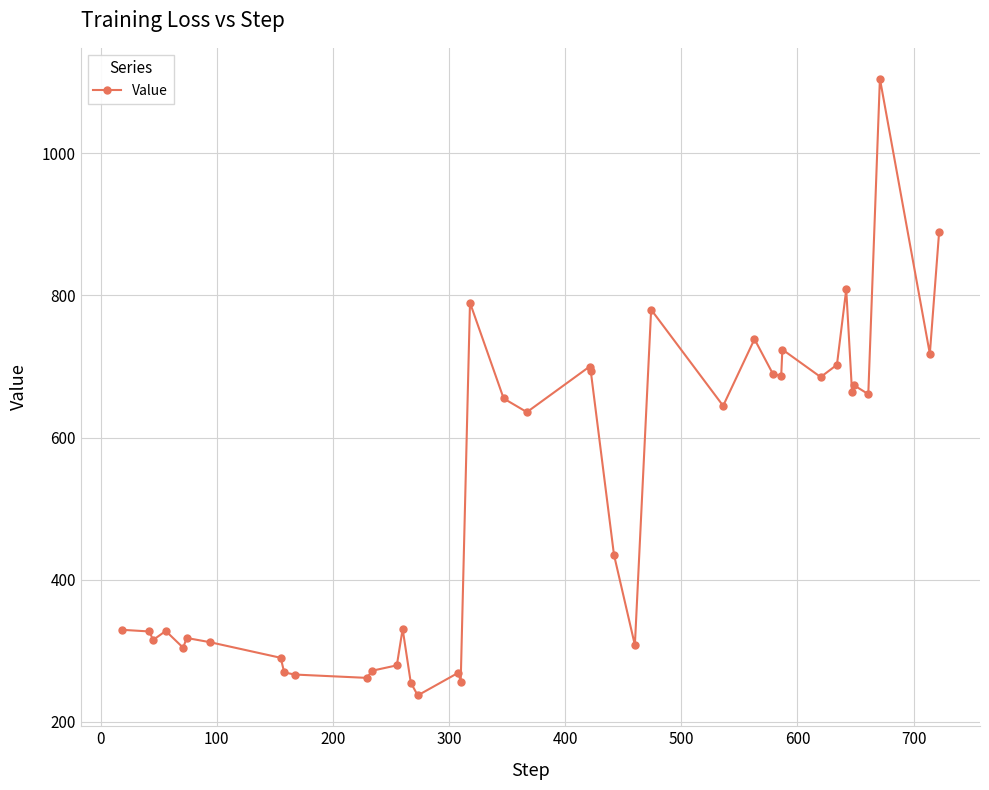

What is the difference between the maximum and second lowest values?

849.4